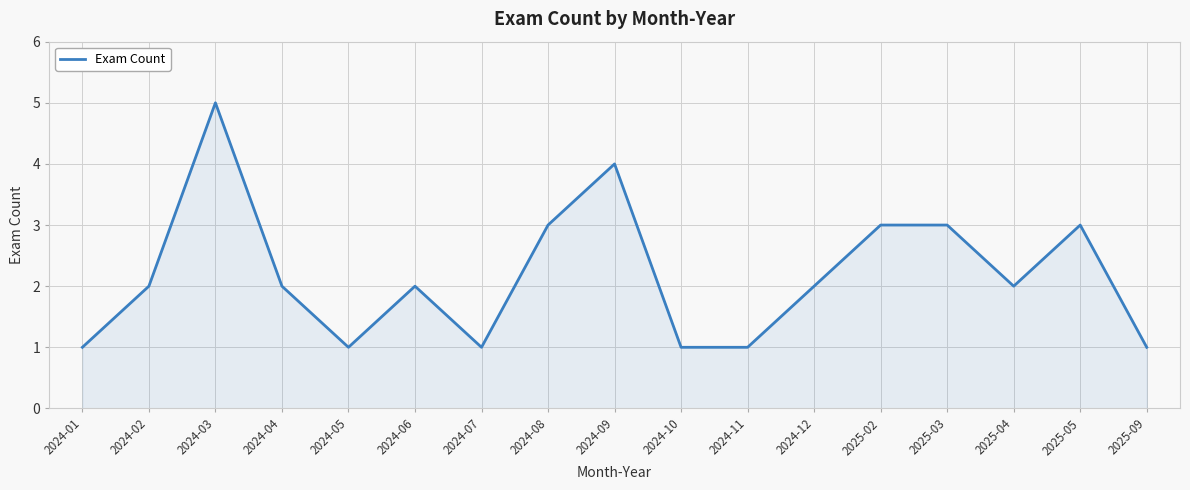

The chart shows a value of 1 at 2024-02. True or false?

False